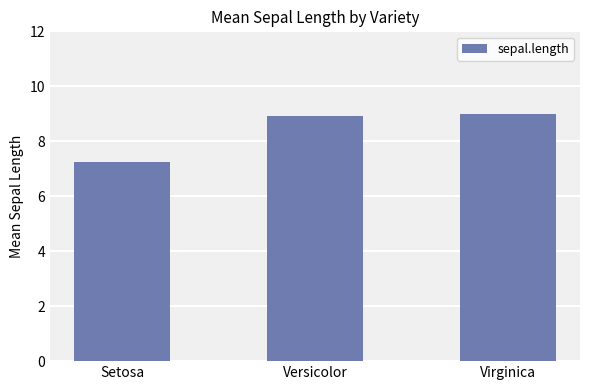

What is the difference between the values at Versicolor and Setosa?

1.7